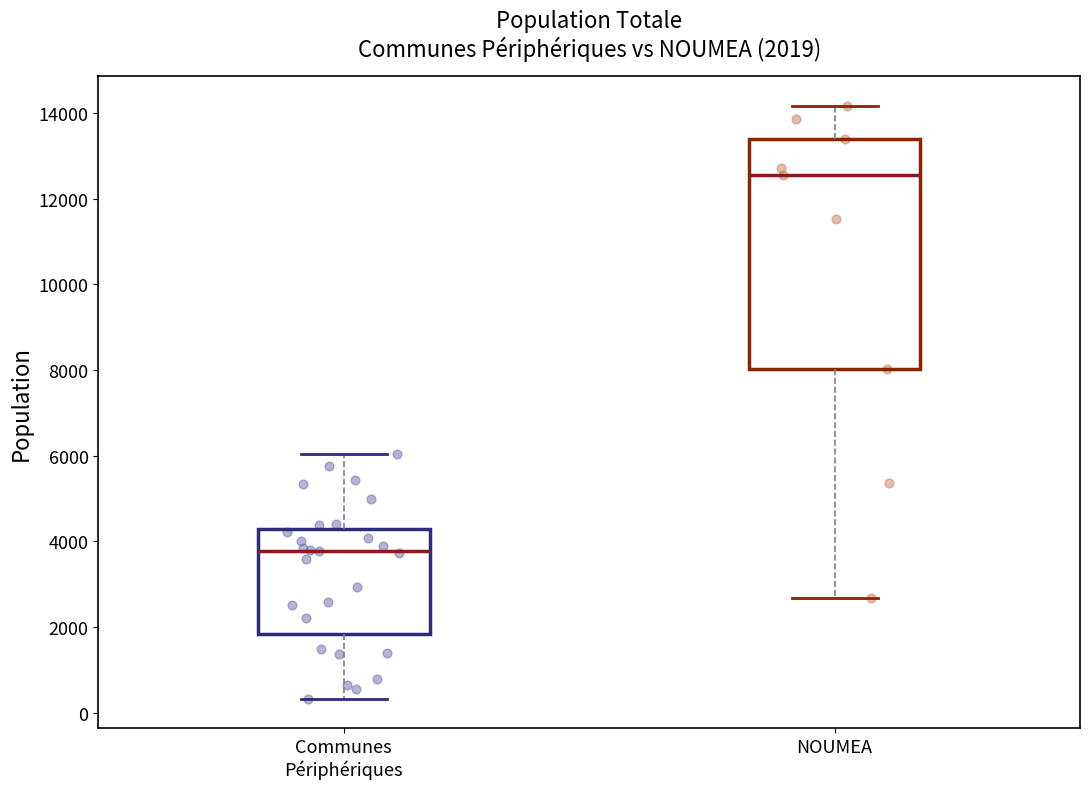

Which box is the tallest, from its lower edge to its upper edge?

NOUMEA